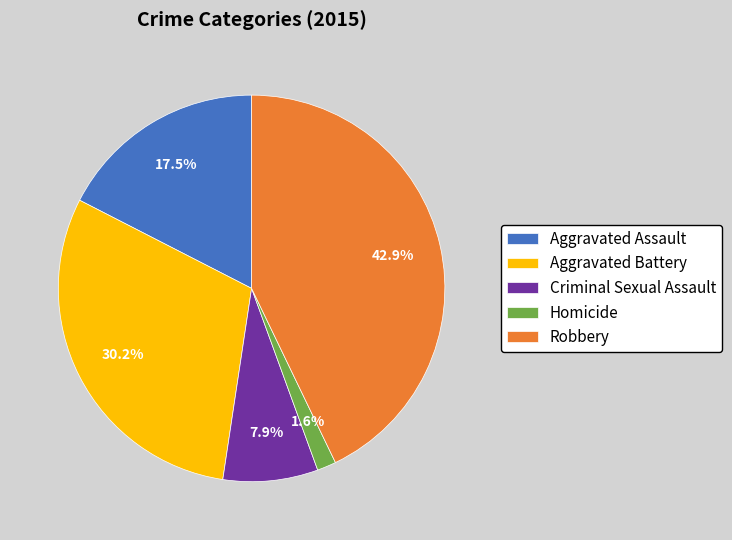

Which category has the biggest portion of the pie?

Robbery